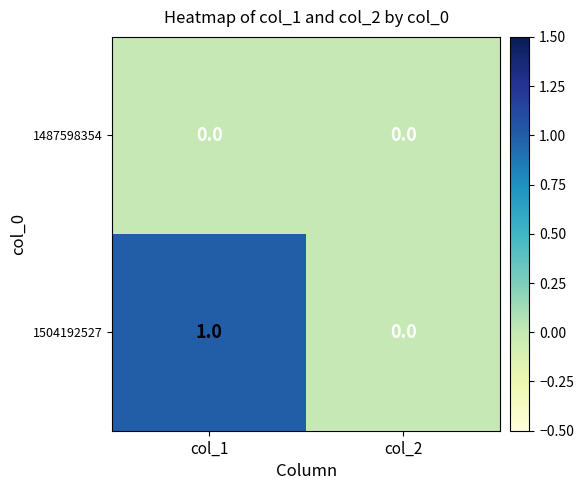

Which series has the widest spread of values?

1504192527